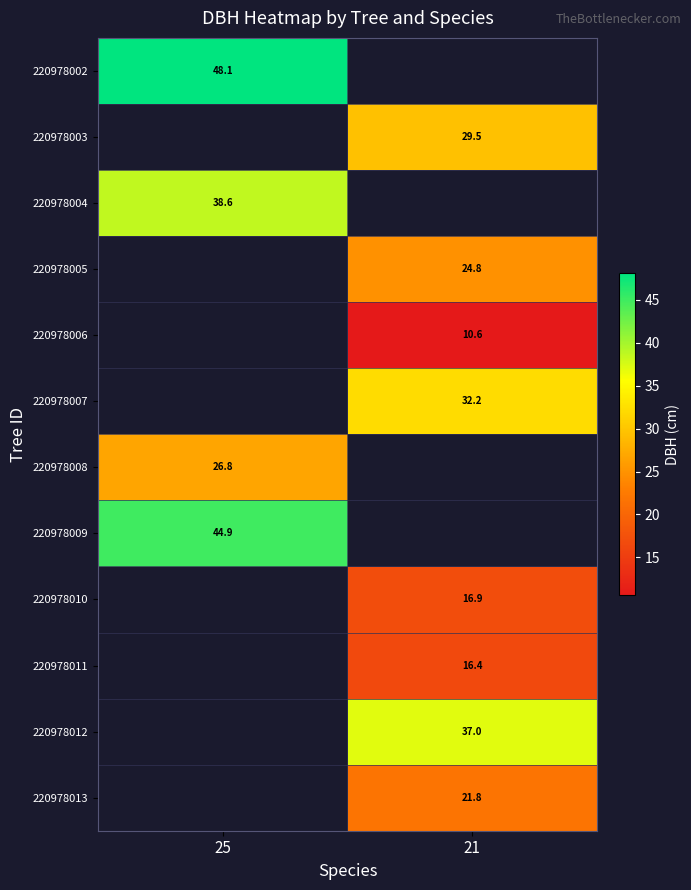

Which has a higher value, 21 or 25?

25